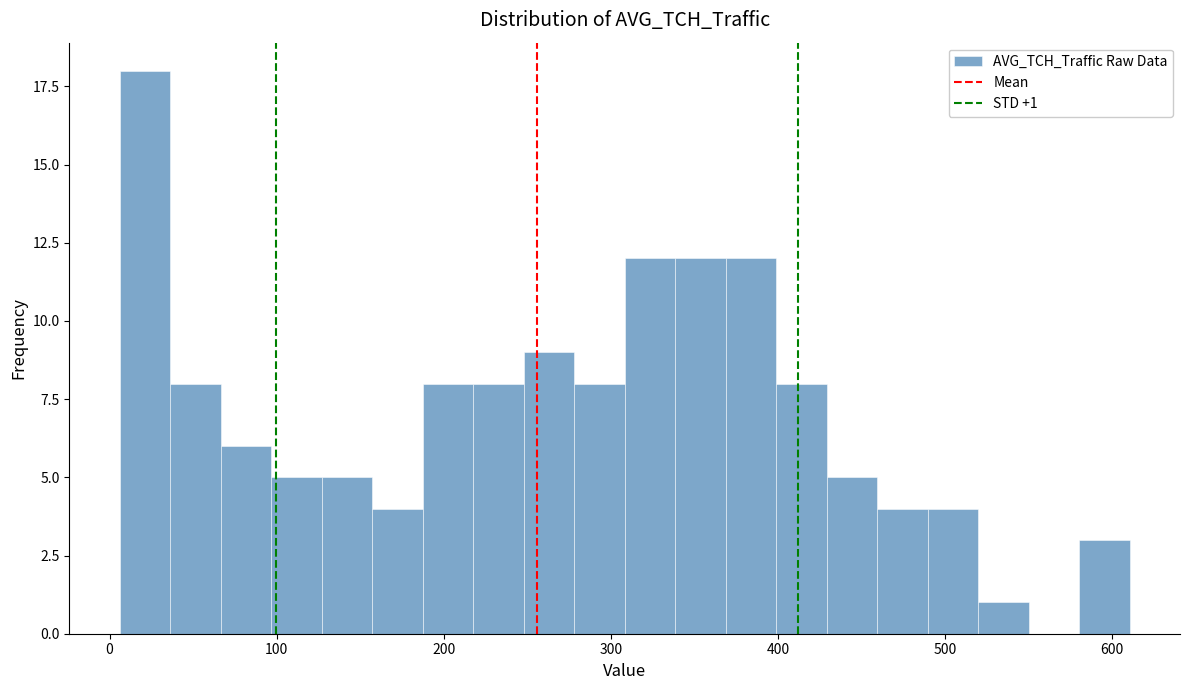

Around what value on the x-axis is the tallest bar? Give the approximate position of its centre, as read against the axis.

20